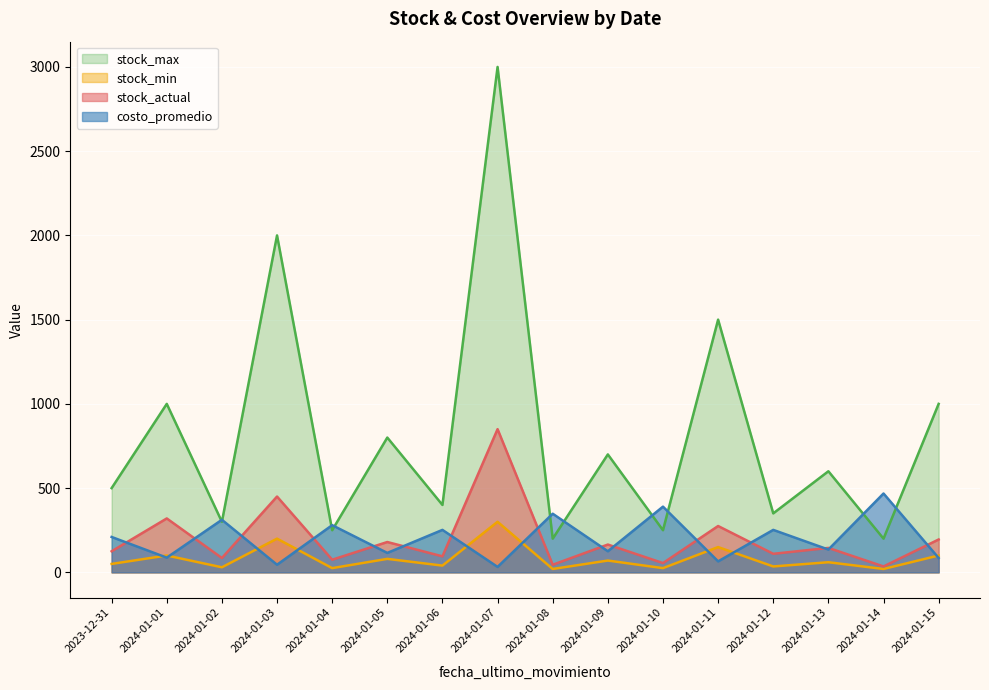

Is the value of stock_max at 2024-01-02 greater than the value of stock_min at 2024-01-10?

No